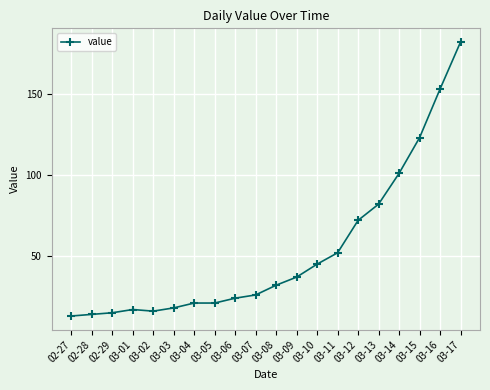

Approximately how many times larger is the value at 03-04 compared to 03-15?

0.2